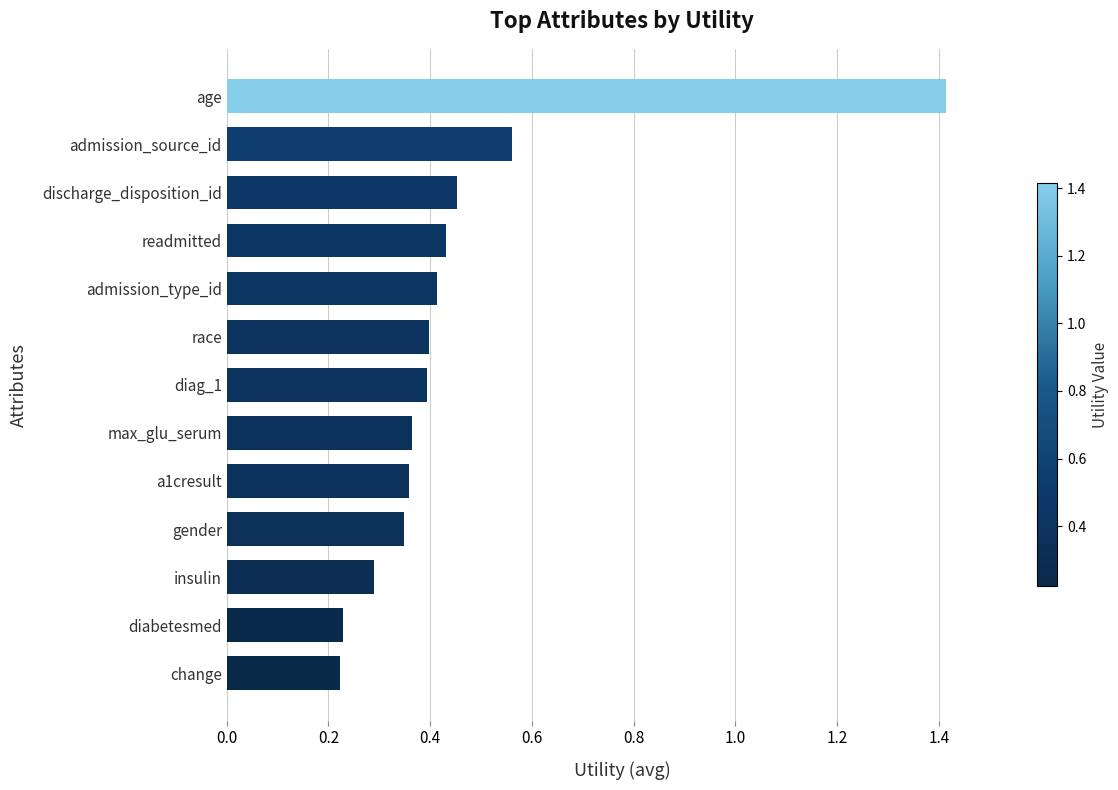

Does the chart contain stacked bars?

No